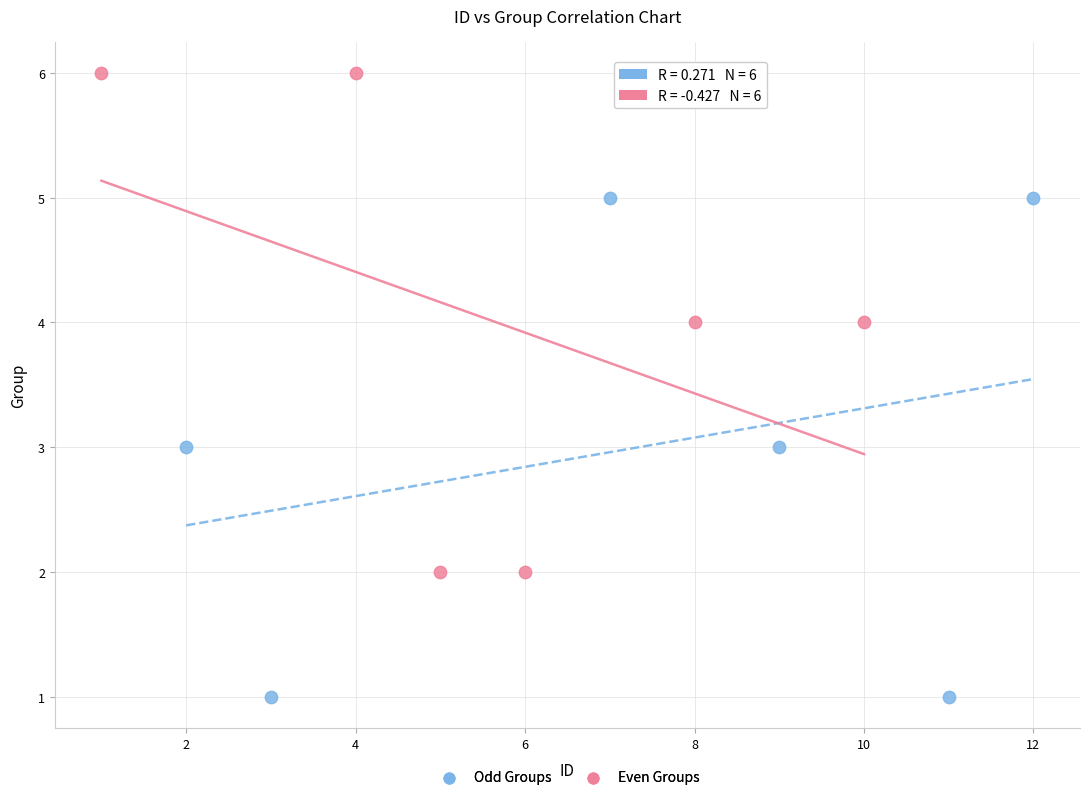

Which series contains the lowest Y value?

Odd Groups